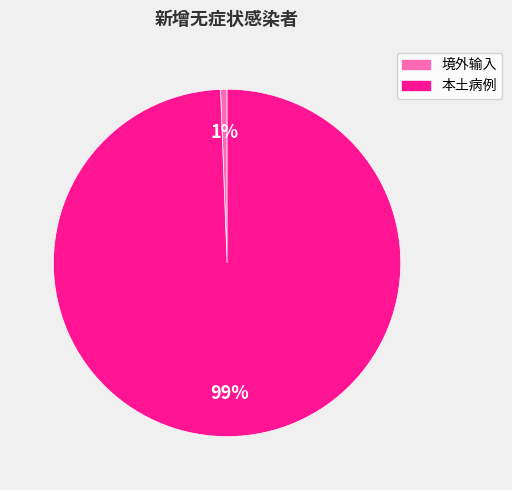

Rank the categories by value from highest to lowest.

本土病例, 境外输入